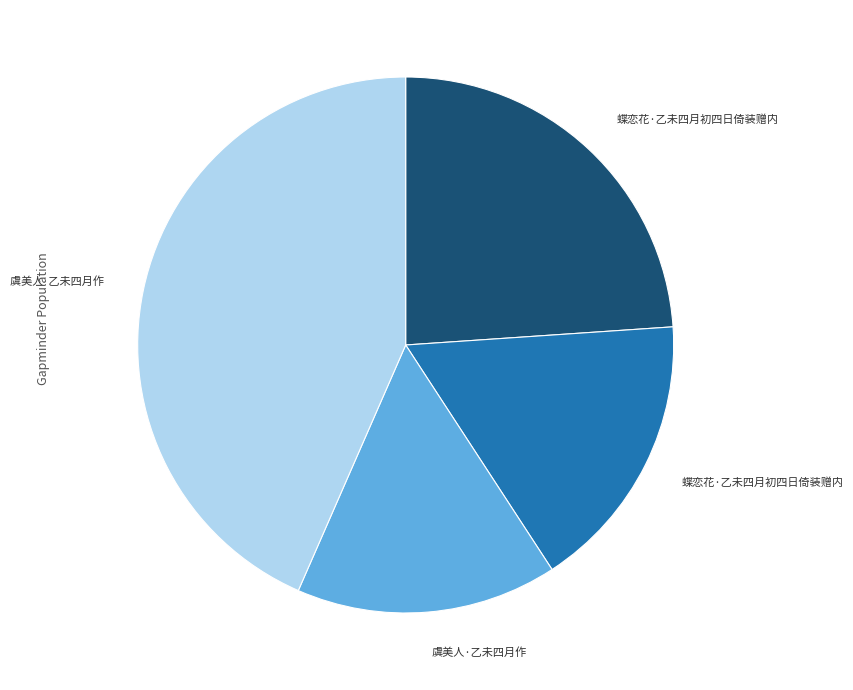

Does any single category account for the majority?

No